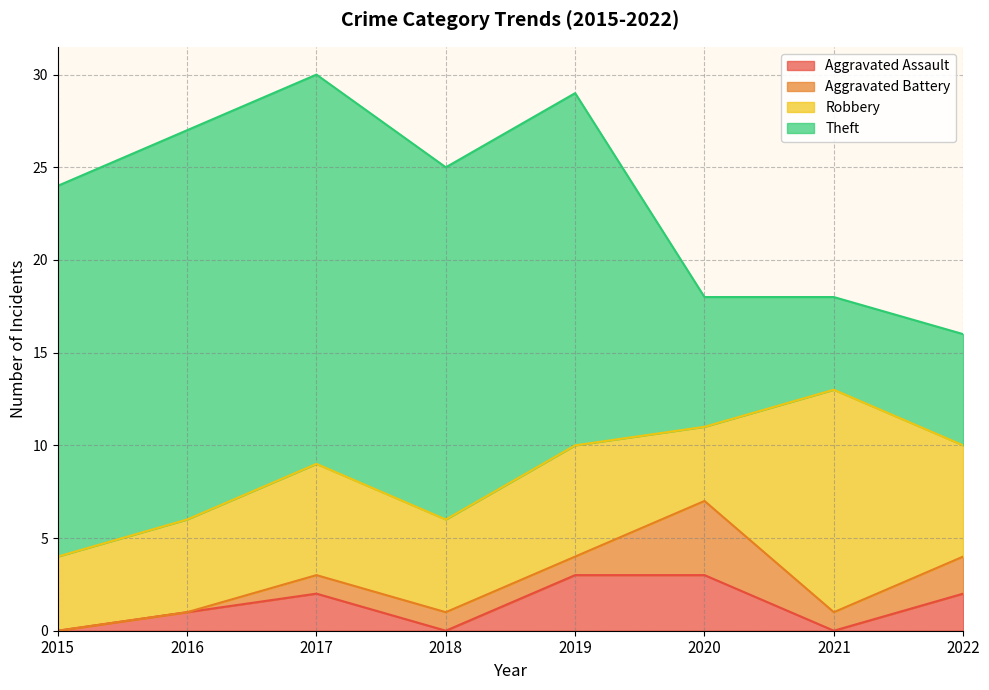

Which category has the lowest value in the Aggravated Battery series?

2015